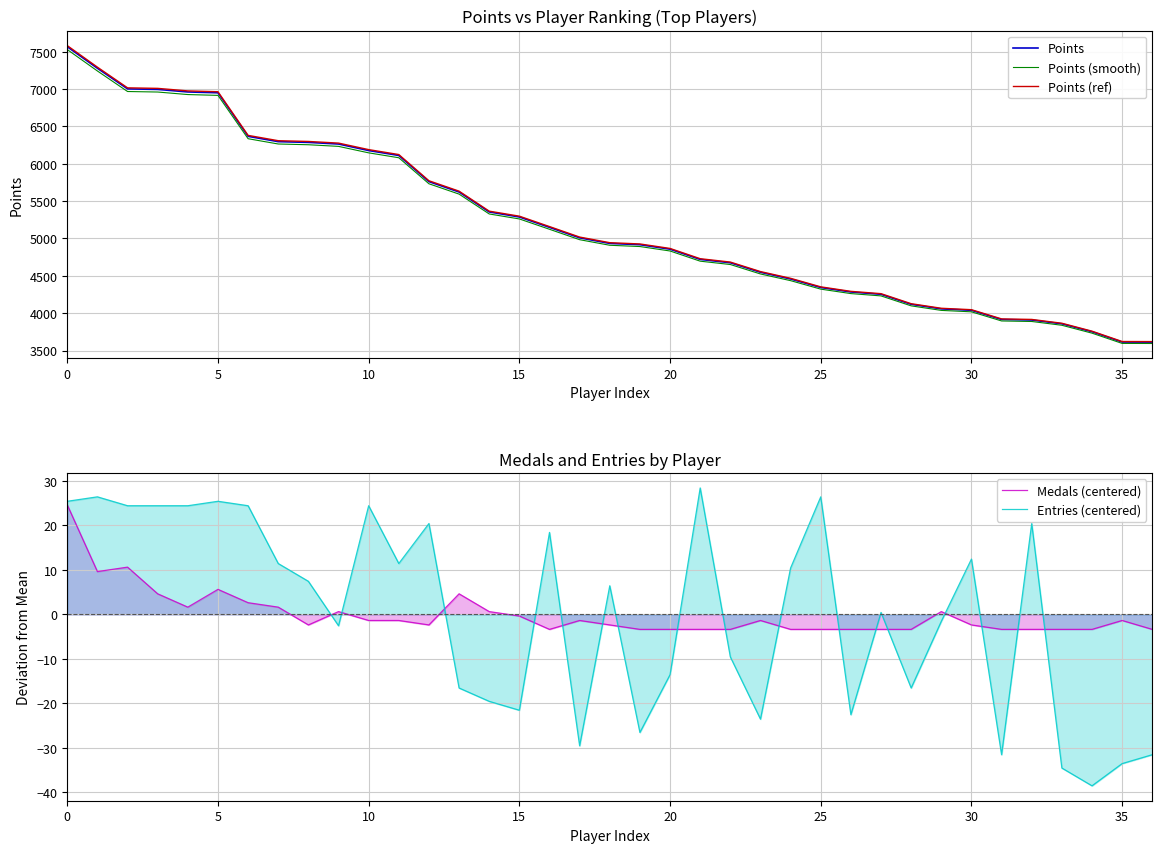

How many categories are shown in the chart?

37